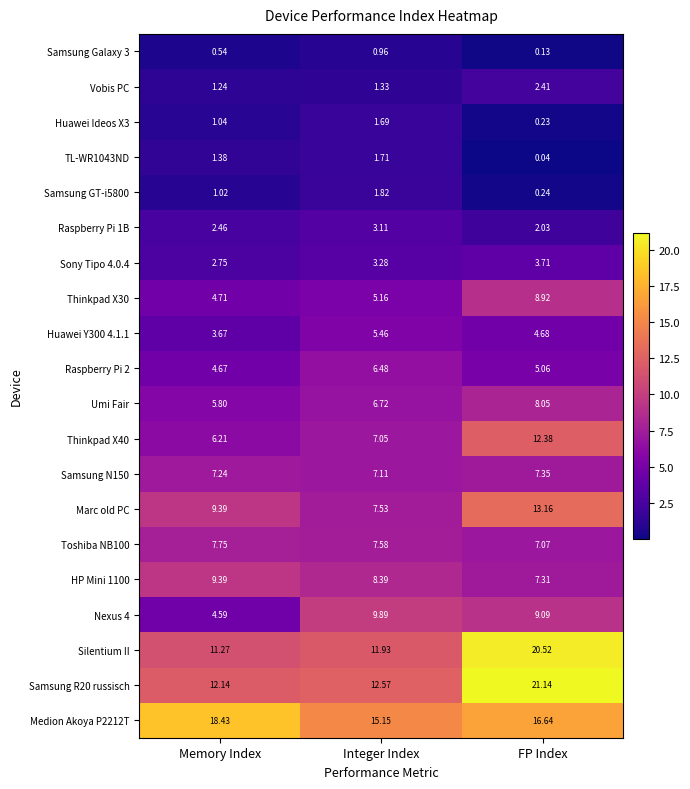

Between Integer Index and FP Index, which series saw the biggest shift?

Silentium II